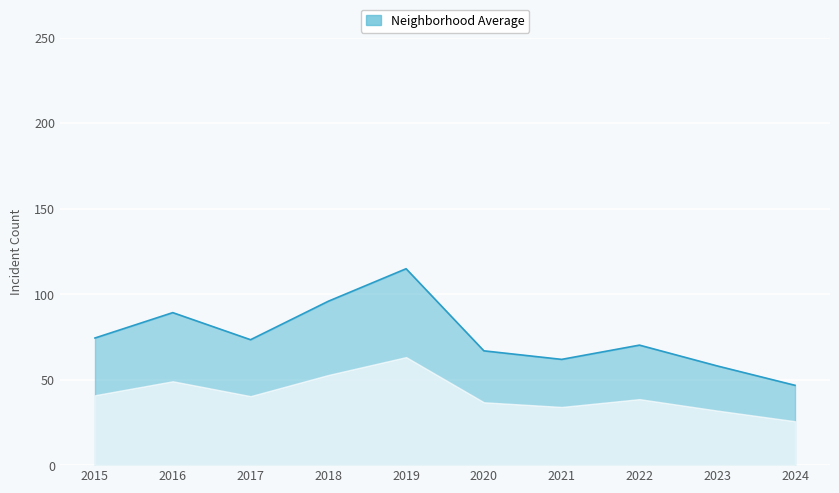

What is the smallest value displayed?

46.7